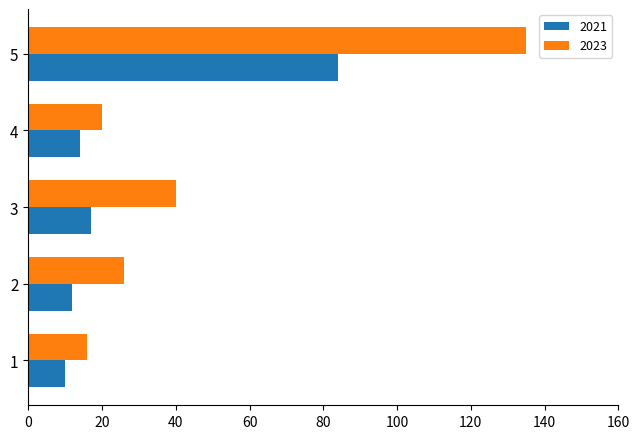

What is the difference between the highest and lowest values at 3?

23